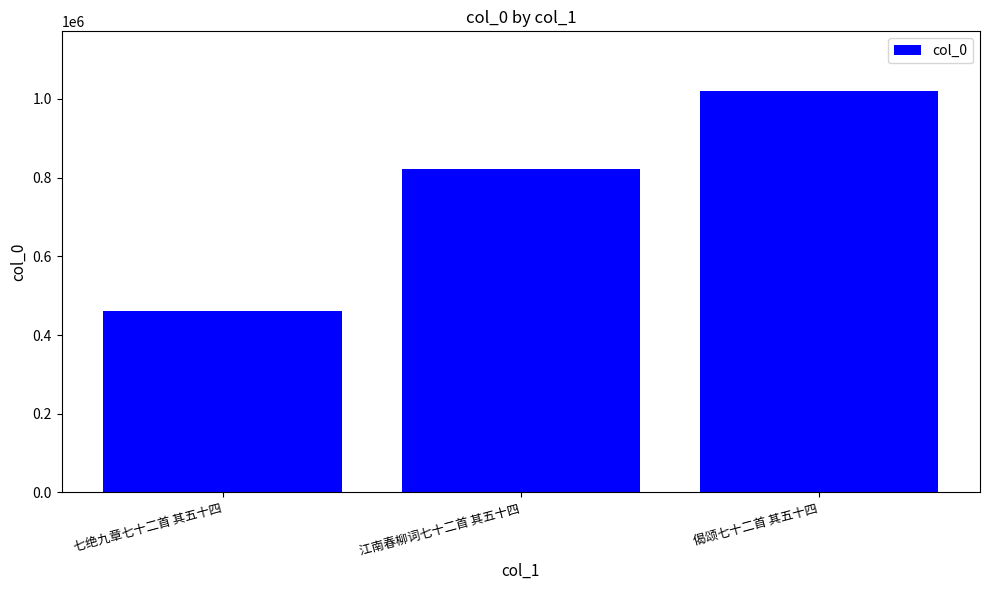

Which label corresponds to the smallest value in the chart?

七绝九章七十二首 其五十四